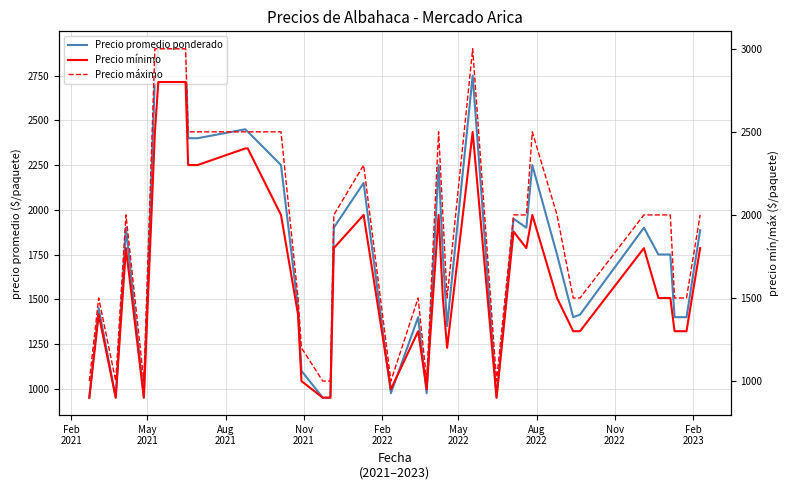

In Precio promedio ponderado, how many points are higher than both neighbors (excluding endpoints)?

10